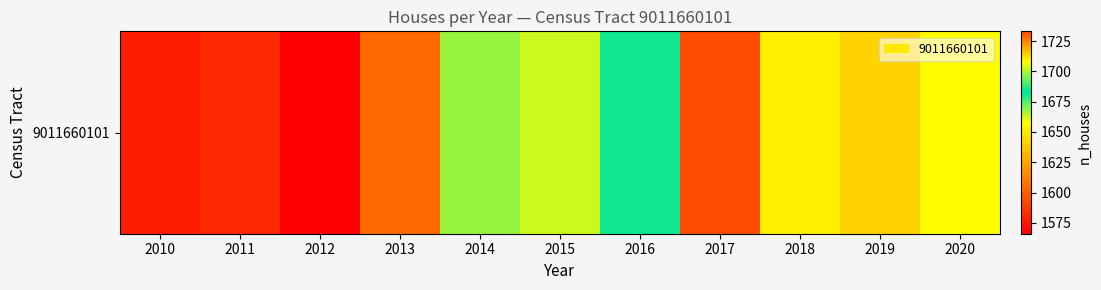

Reading left to right, transcribe all the data shown in this chart.

1577	1581	1566	1604	1668	1663	1681	1733	1710	1714	1657